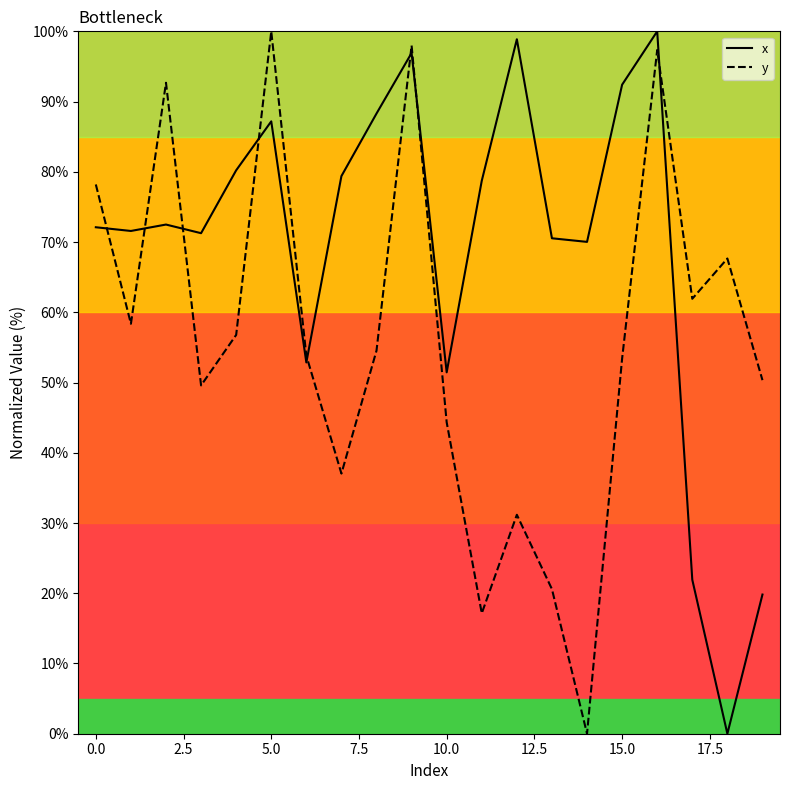

List the series in order of their overall mean, lowest first.

y, x